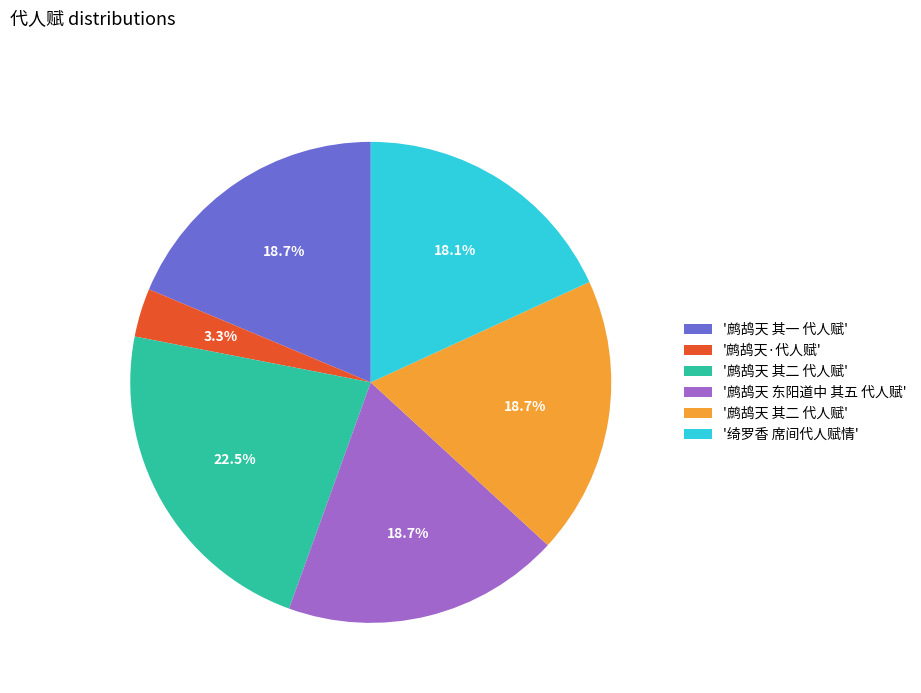

Is there a majority slice in this chart?

No